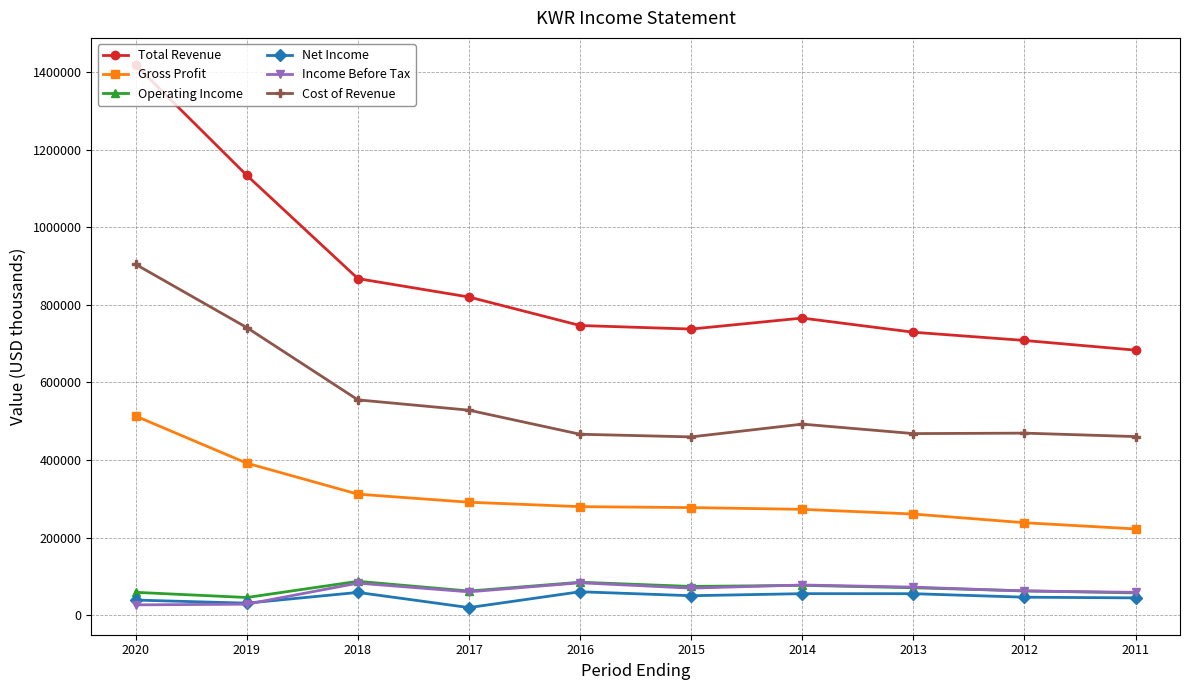

What is the sum of the Cost of Revenue values at 2013 and 2016?

934900